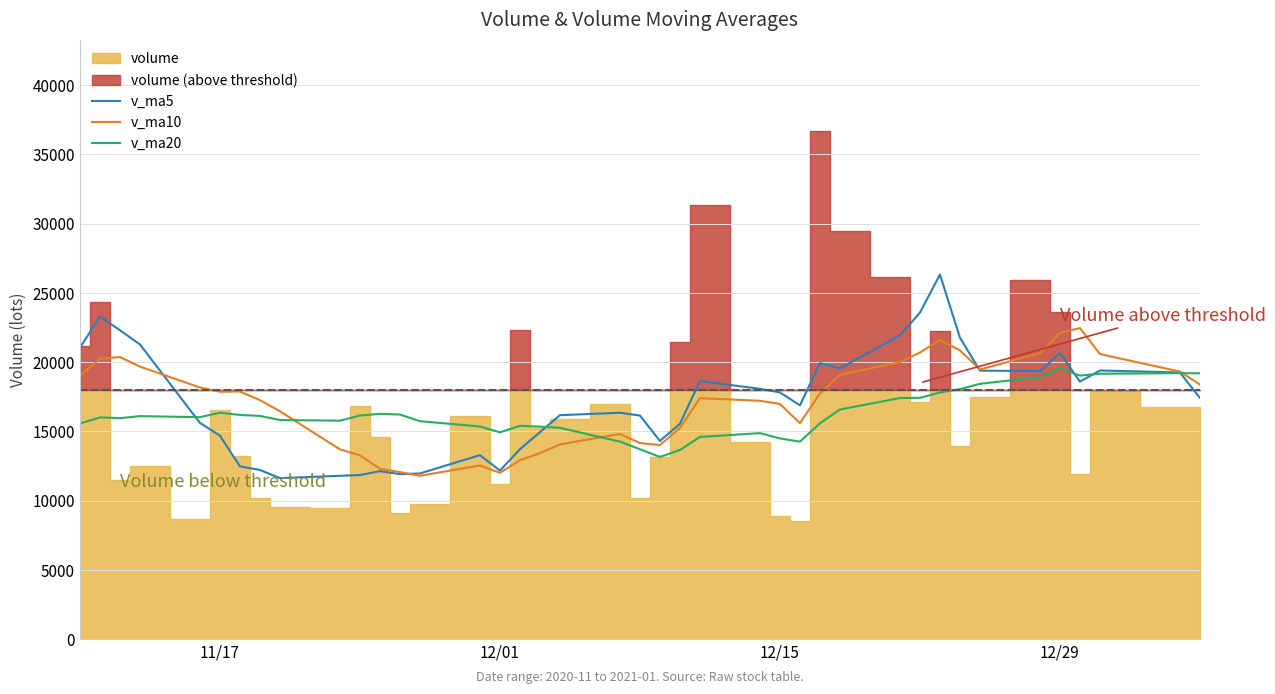

Rank the series by their maximum value, from highest to lowest.

v_ma5, v_ma10, v_ma20